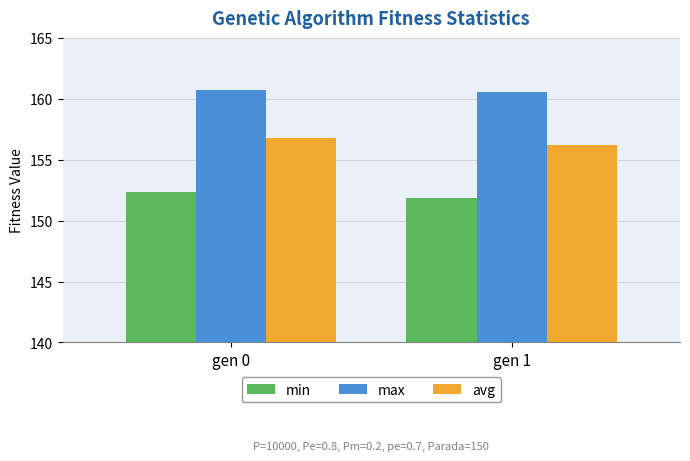

At gen 1, list the series in order from smallest to largest.

min, avg, max